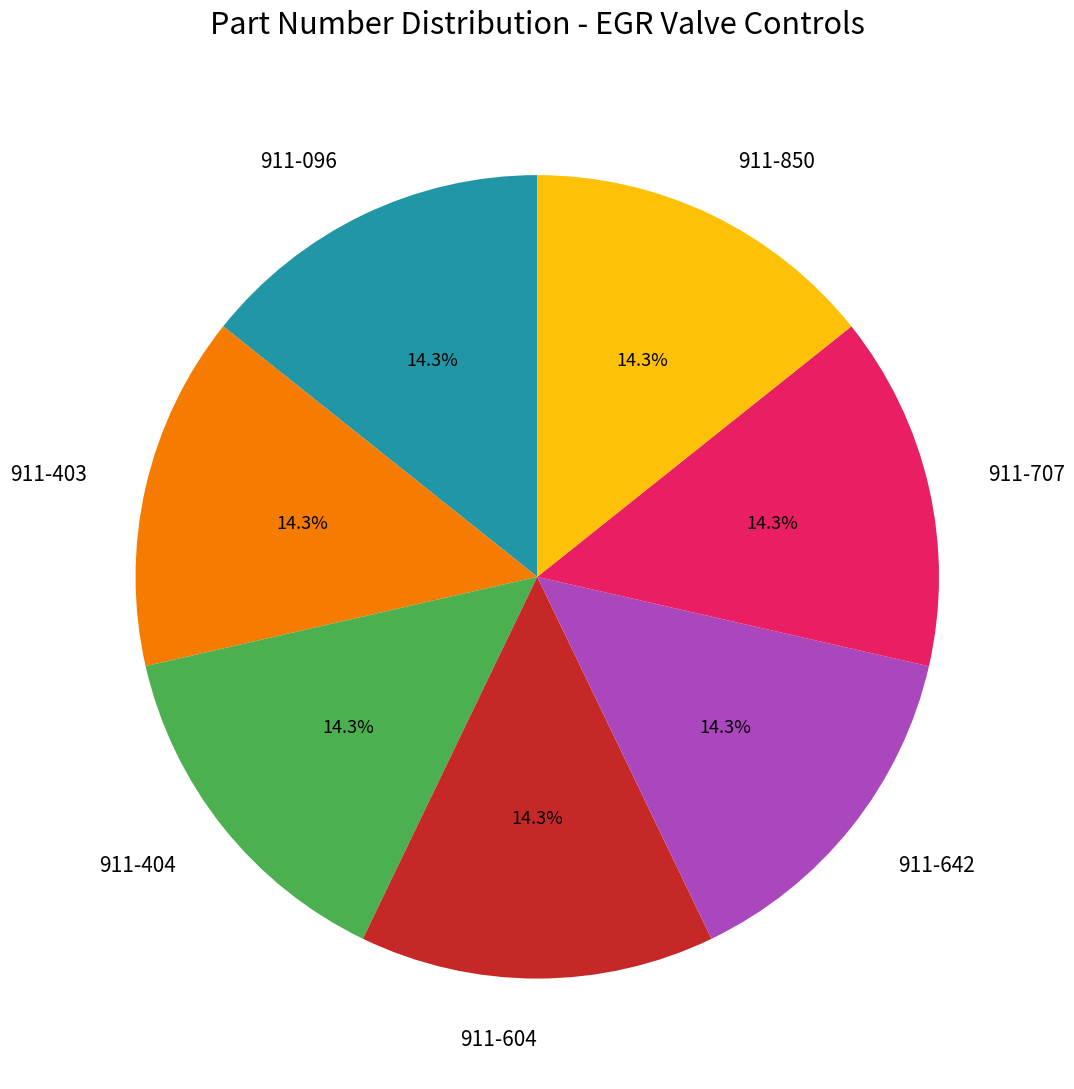

Does any single category account for the majority?

No